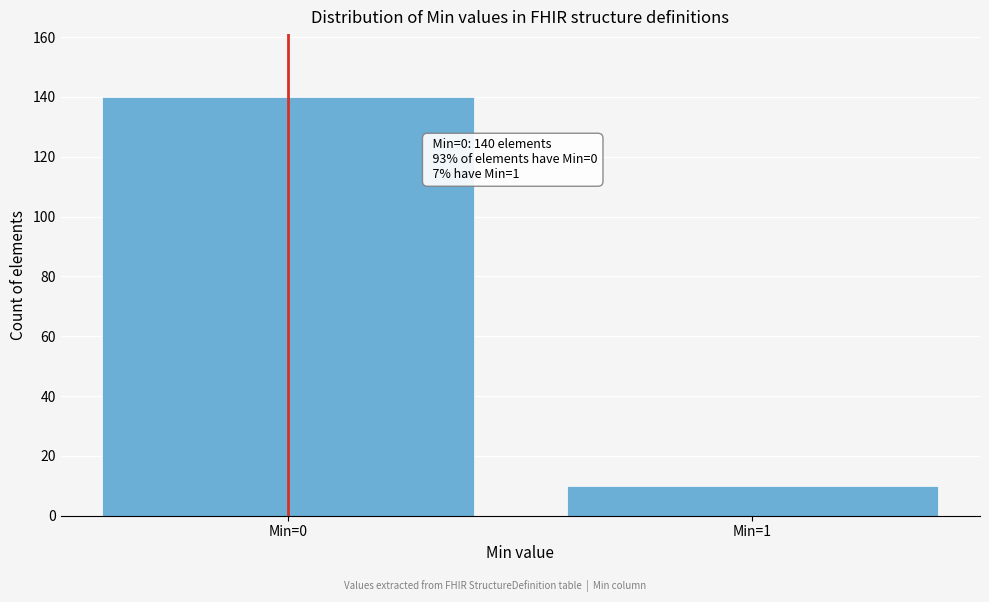

Reading left to right, extract all data points from this chart.

140	10